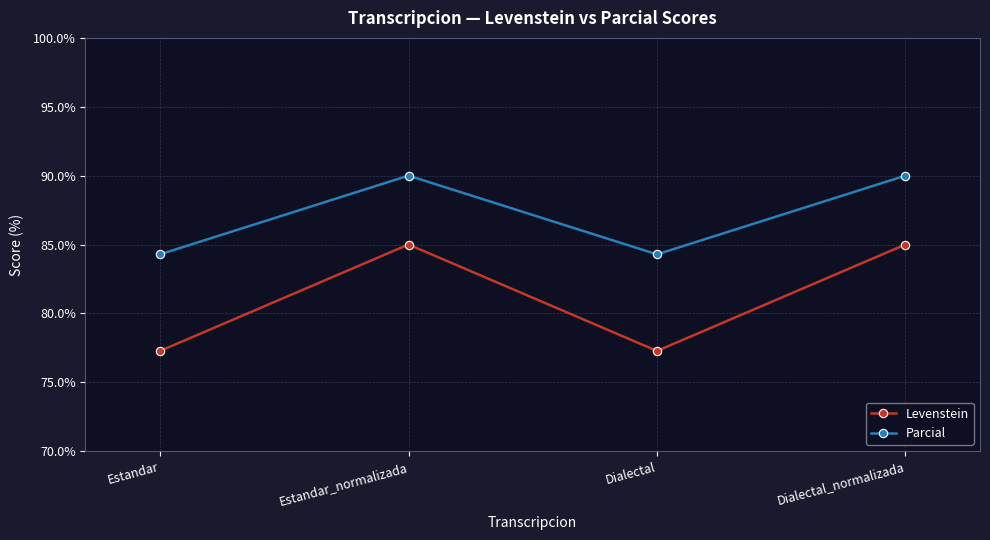

How many interior local peaks does the Levenstein series have?

1